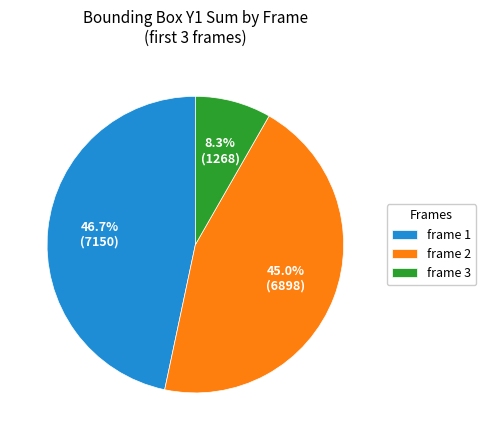

What percentage is NOT represented by frame 1?

53.3%